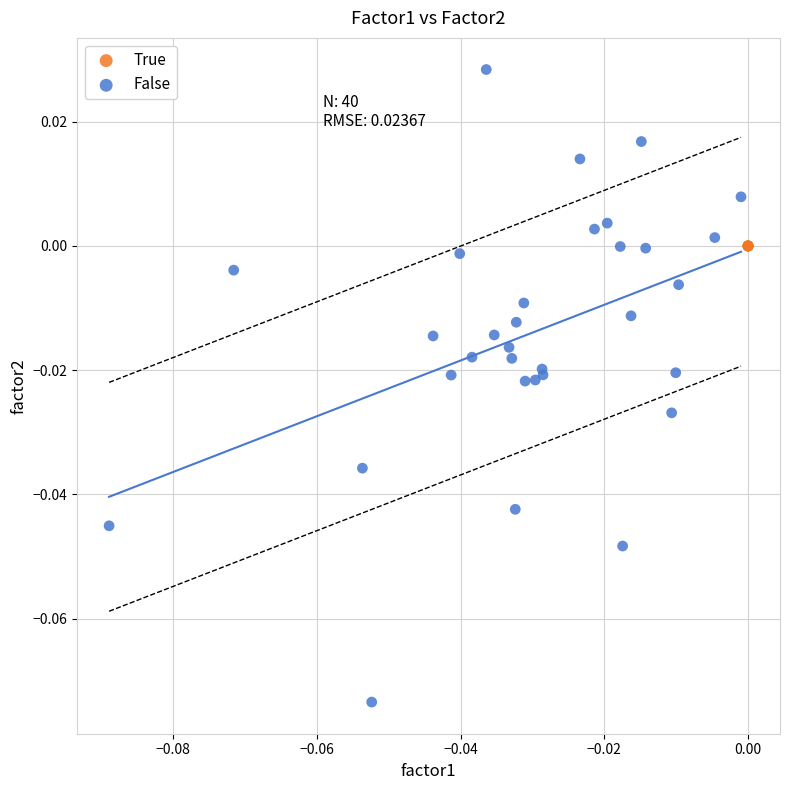

Which series reaches the minimum Y coordinate?

False